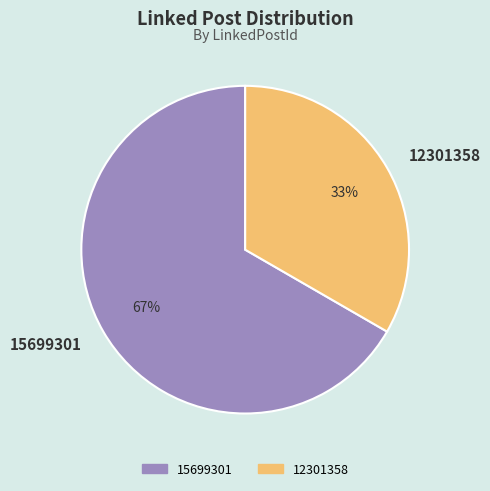

Approximately how many times larger is the value at 12301358 compared to 15699301?

0.5